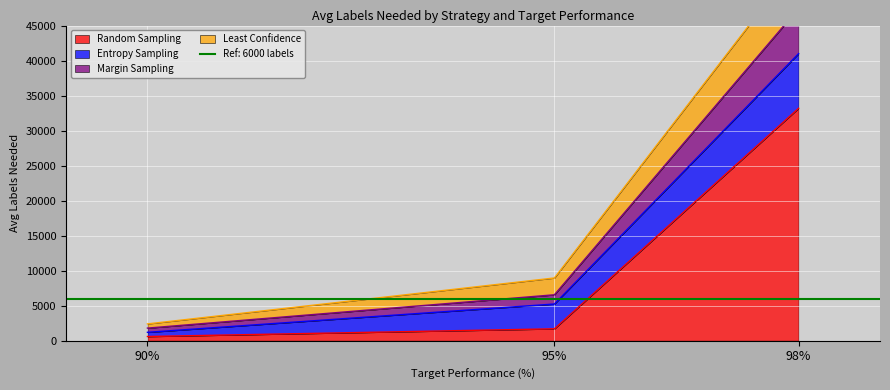

What is the maximum value for Random Sampling?

33192